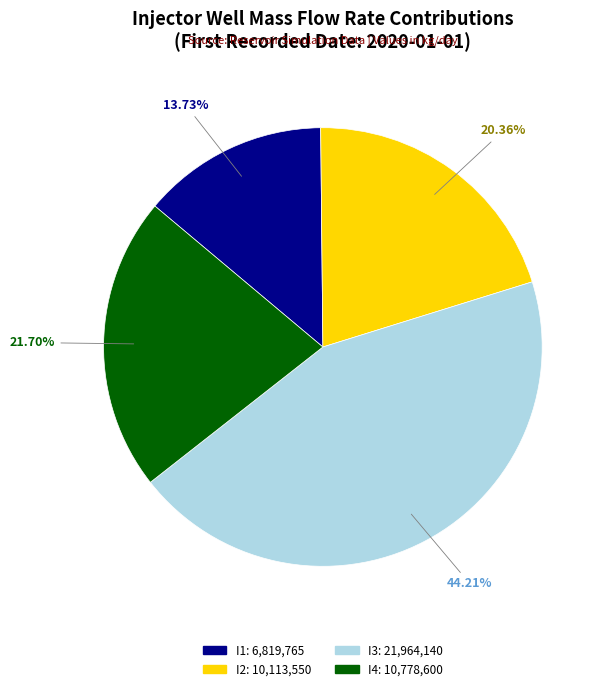

Is there any slice that represents more than half of the pie?

No